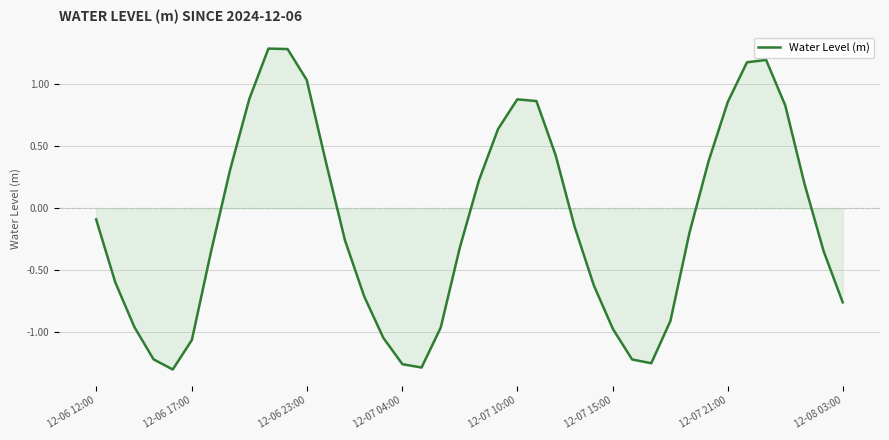

What is the maximum value shown in the chart?

1.3